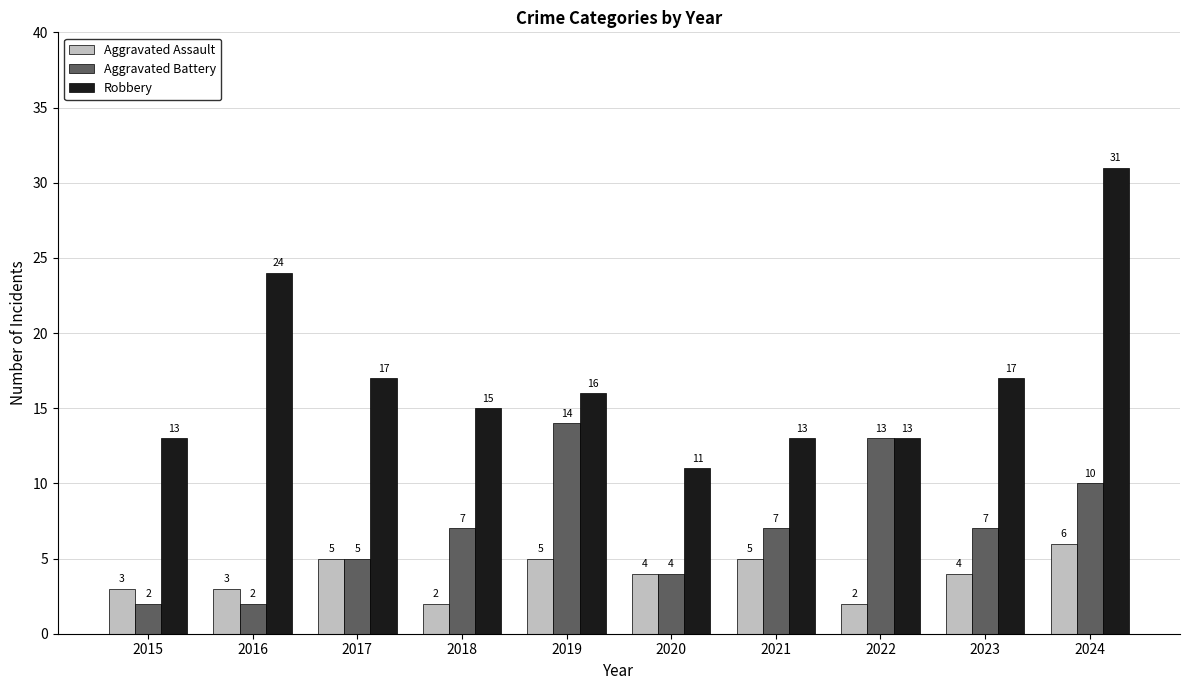

What is the difference between the second highest and minimum values in the Robbery series?

13